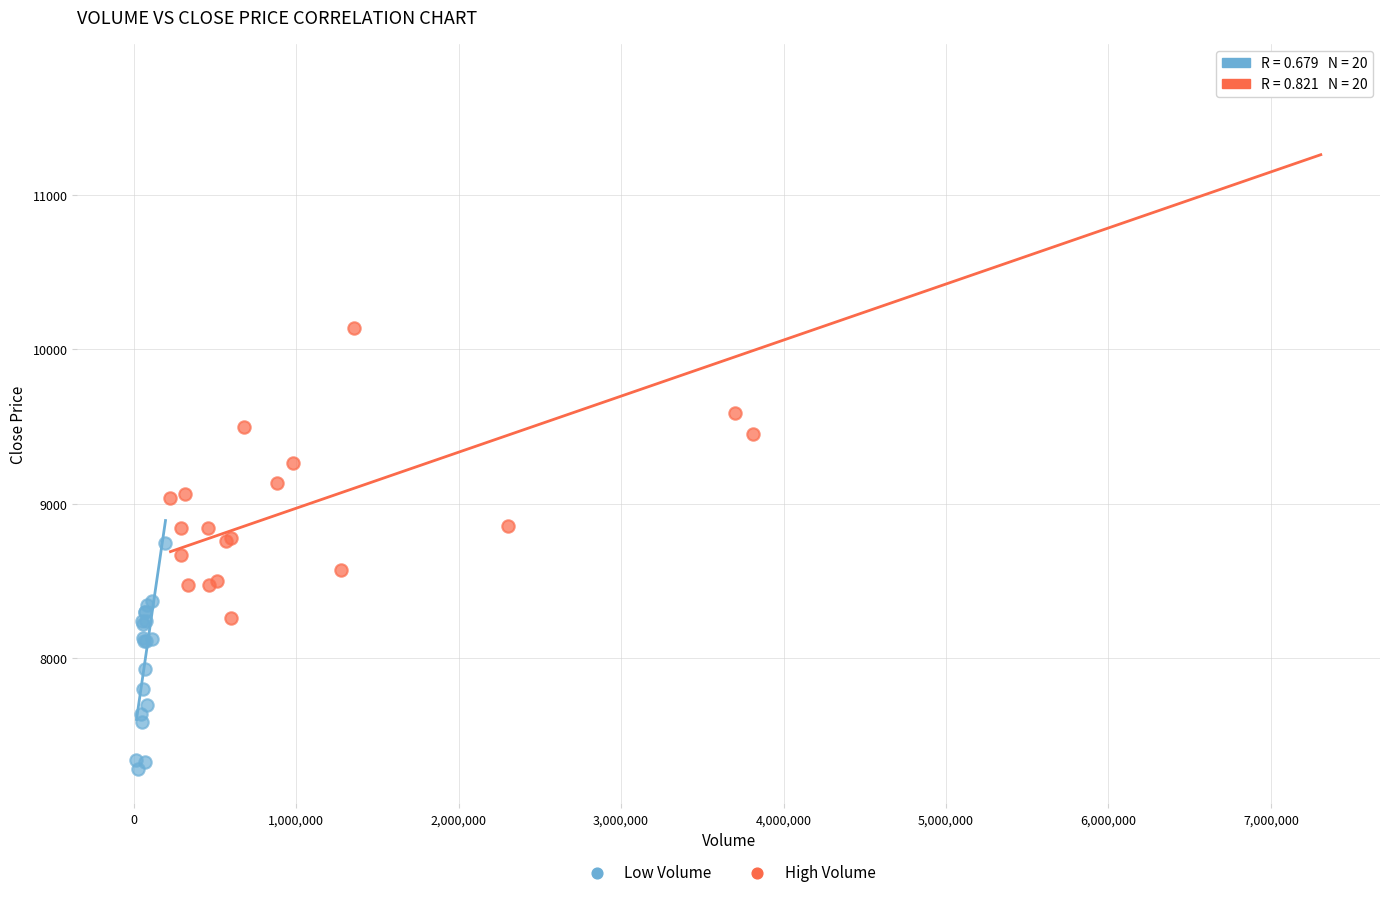

Which series has the widest spread of Y values?

High Volume